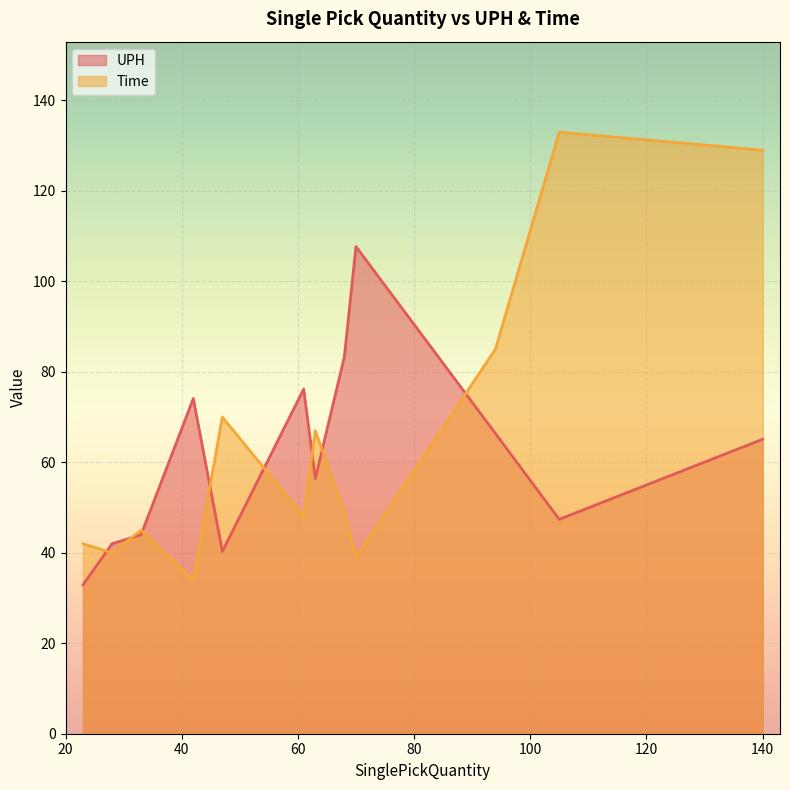

What is the maximum value for UPH?

107.7